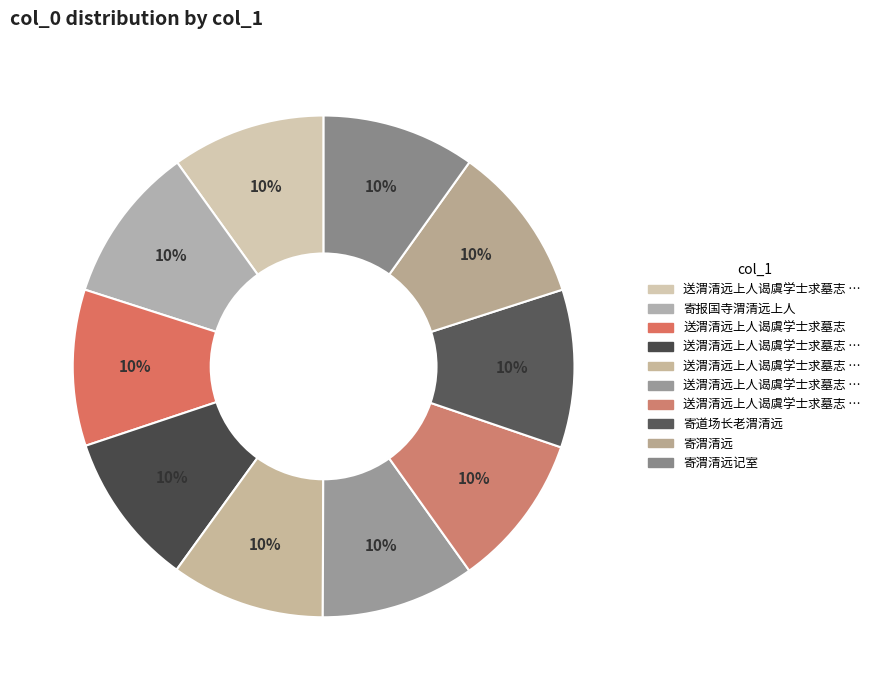

How many slices are in this pie chart?

10